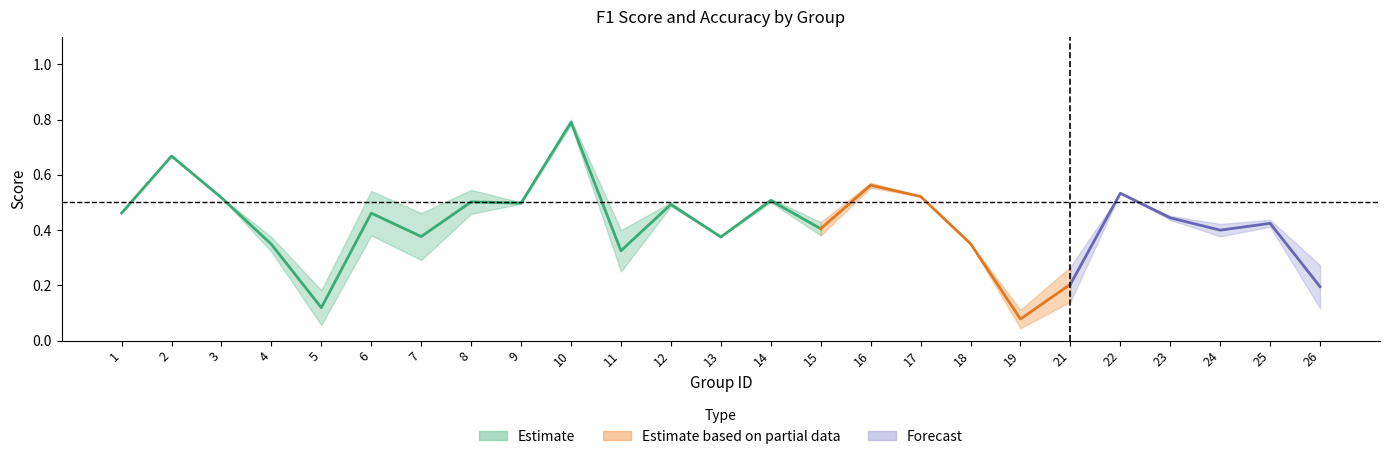

How many intersections are there between f1 and accuracy?

6